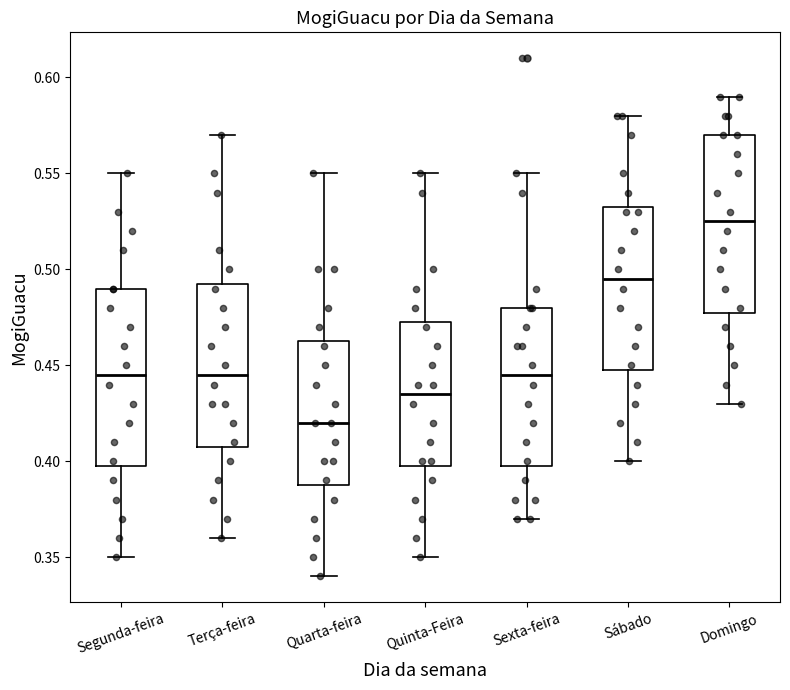

Where does the upper whisker of the box for Domingo end on the y-axis? The values are not printed on the chart, so give them approximately, as read against the axis.

0.590